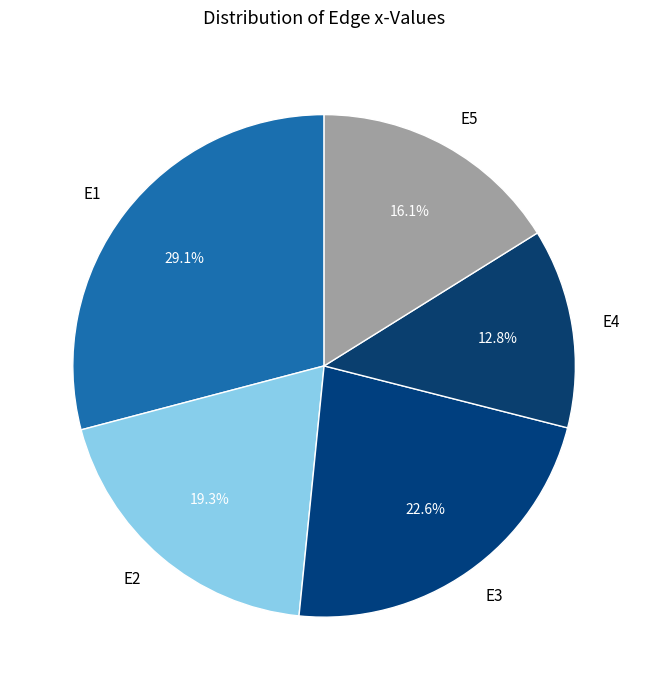

Rank the categories by value from lowest to highest.

E4, E5, E2, E3, E1